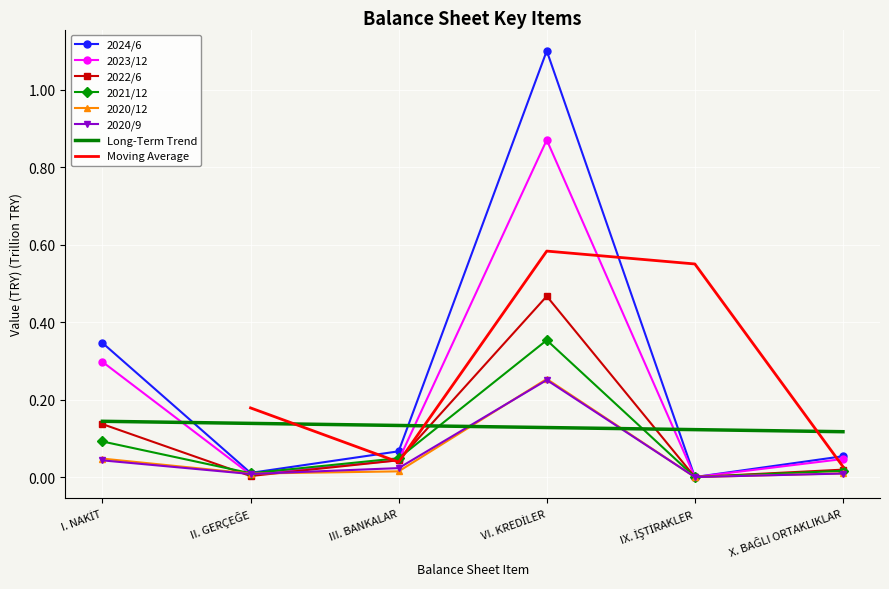

The 2024/6 series shows 0.0 at IX. İŞTİRAKLER. True or false?

True